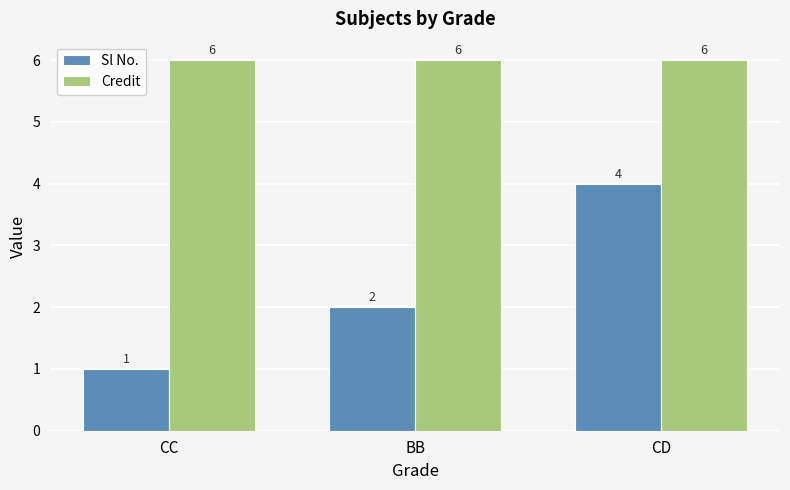

What is the average value of the Credit series?

6